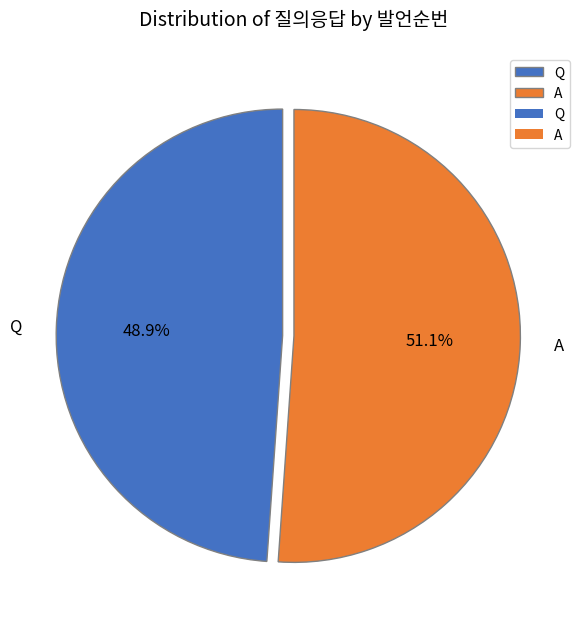

Is it true that Q is 49% of the pie?

True